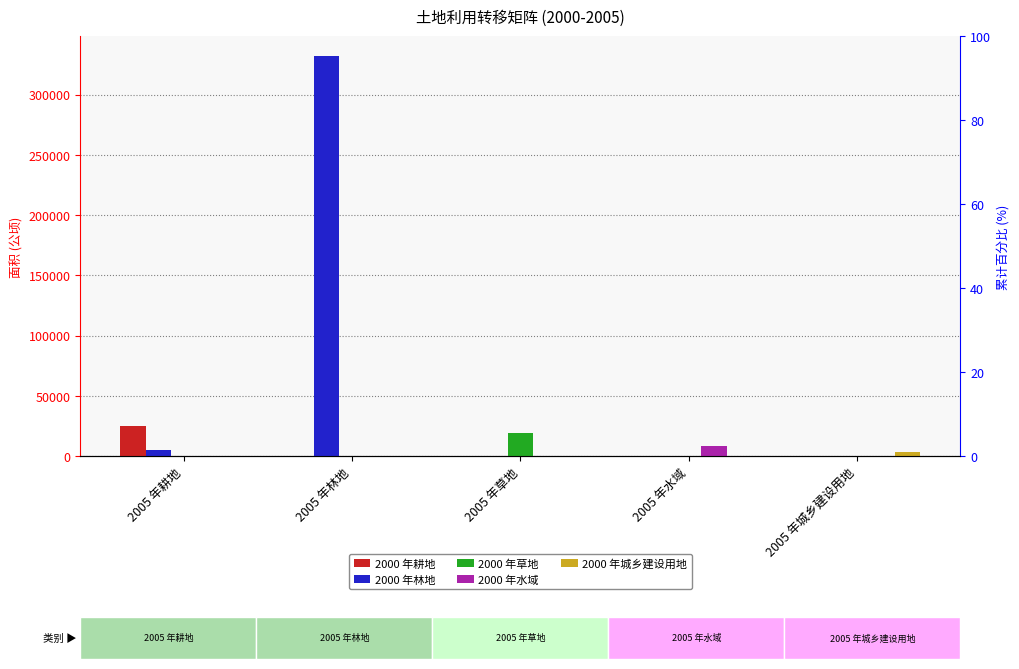

Which has a higher value, 2005 年水域 or 2005 年耕地?

2005 年耕地